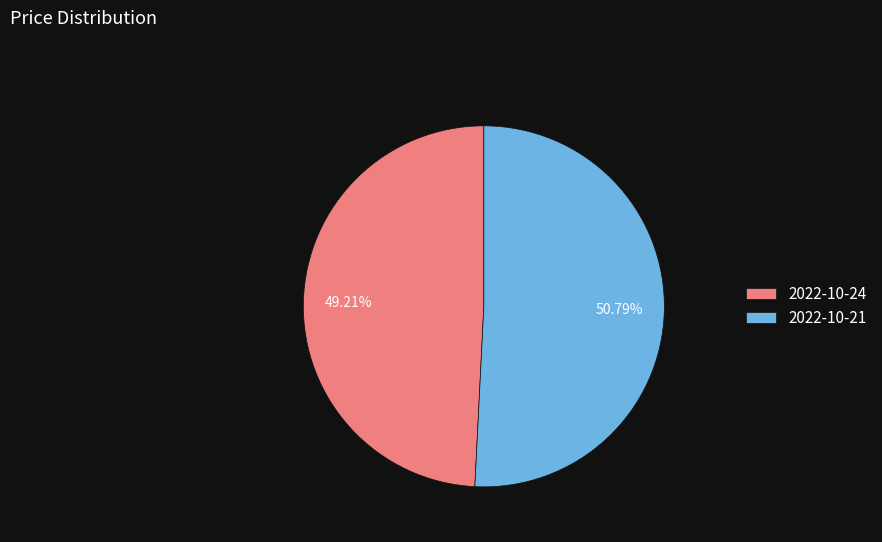

The 2022-10-24 slice represents 61% of the pie. True or false?

False